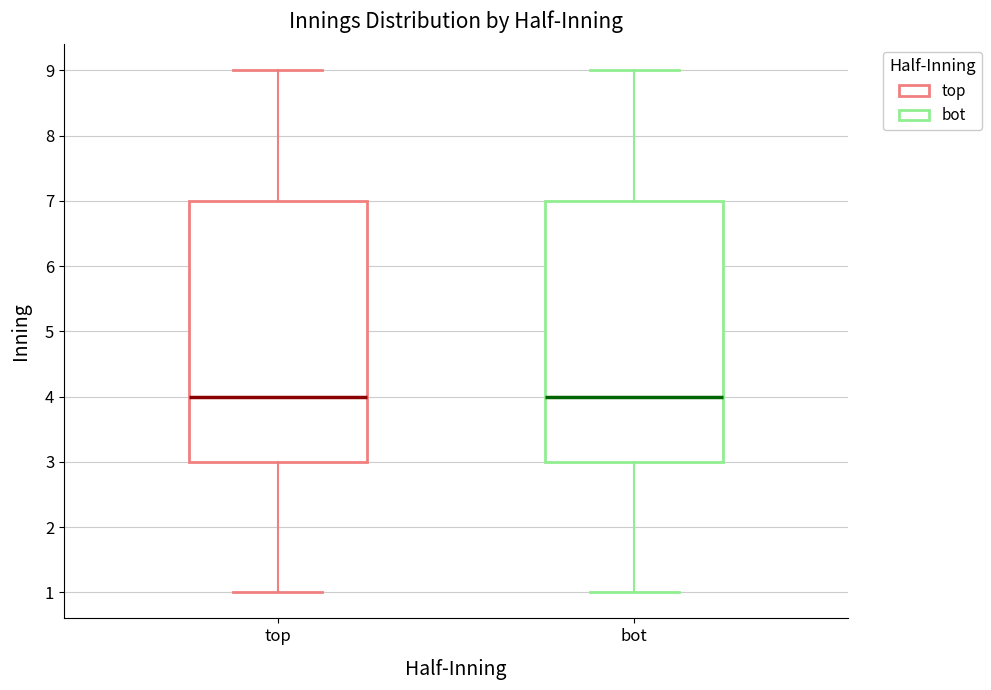

Reading left to right, transcribe this box plot: for each box, give where its median line is, the range the box spans, and where its two whiskers end, as read against the y-axis. The values are not printed on the chart, so give them approximately, as read against the axis.

top: median 4, box 3 to 7, whiskers 1 to 9
bot: median 4, box 3 to 7, whiskers 1 to 9